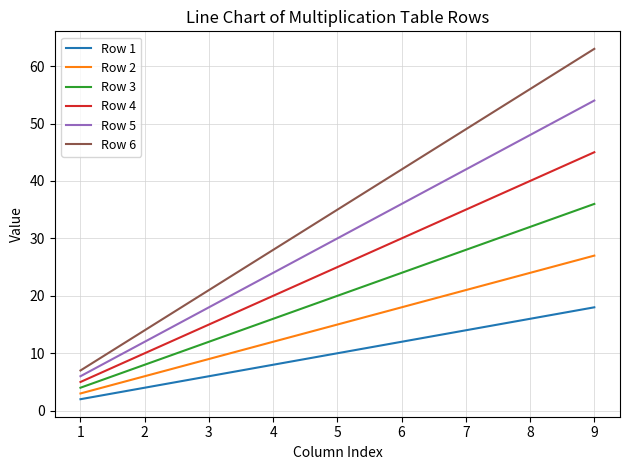

Which label corresponds to the largest value in the chart?

9